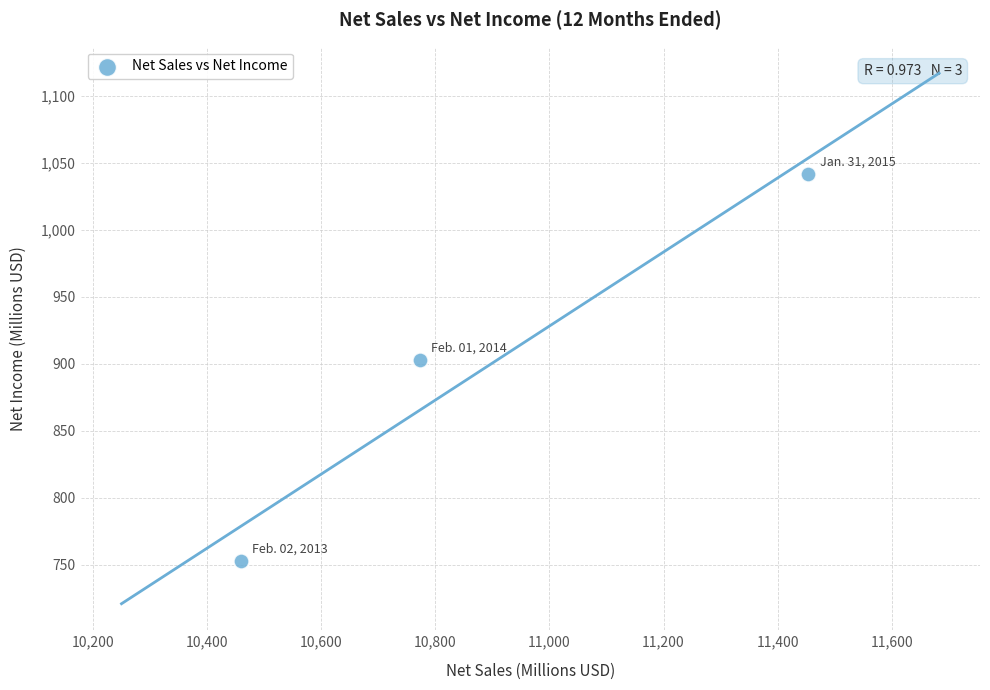

What Y value in the scatter plot is closest to 897?

903